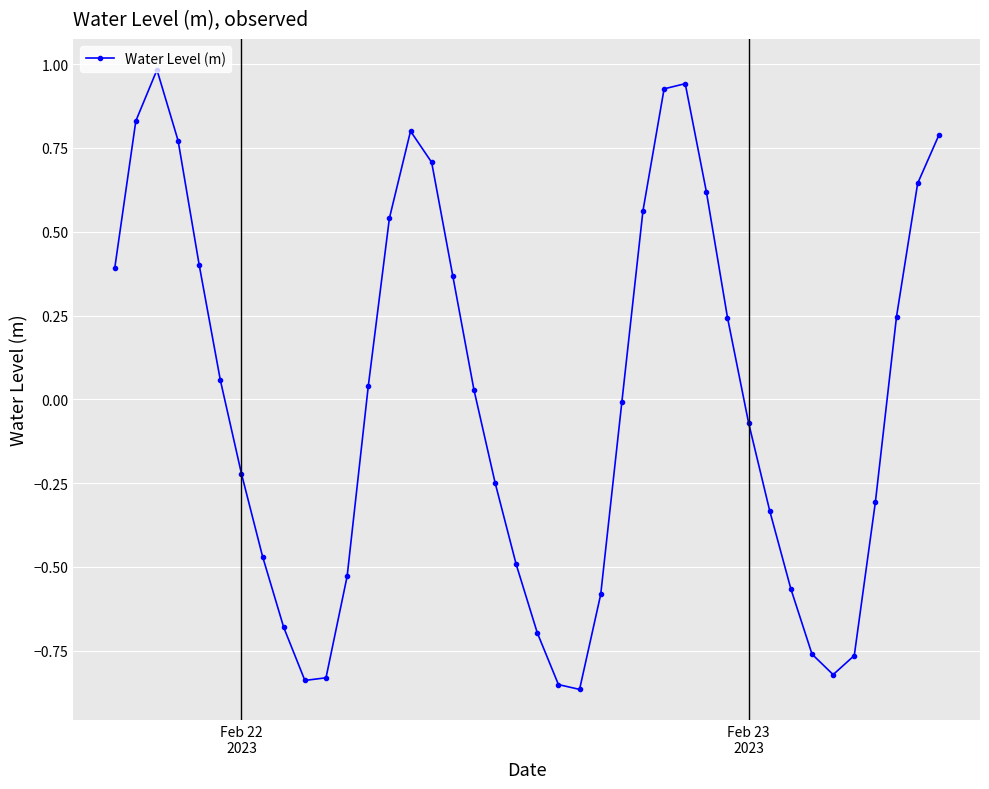

What is the greatest value displayed?

1.0